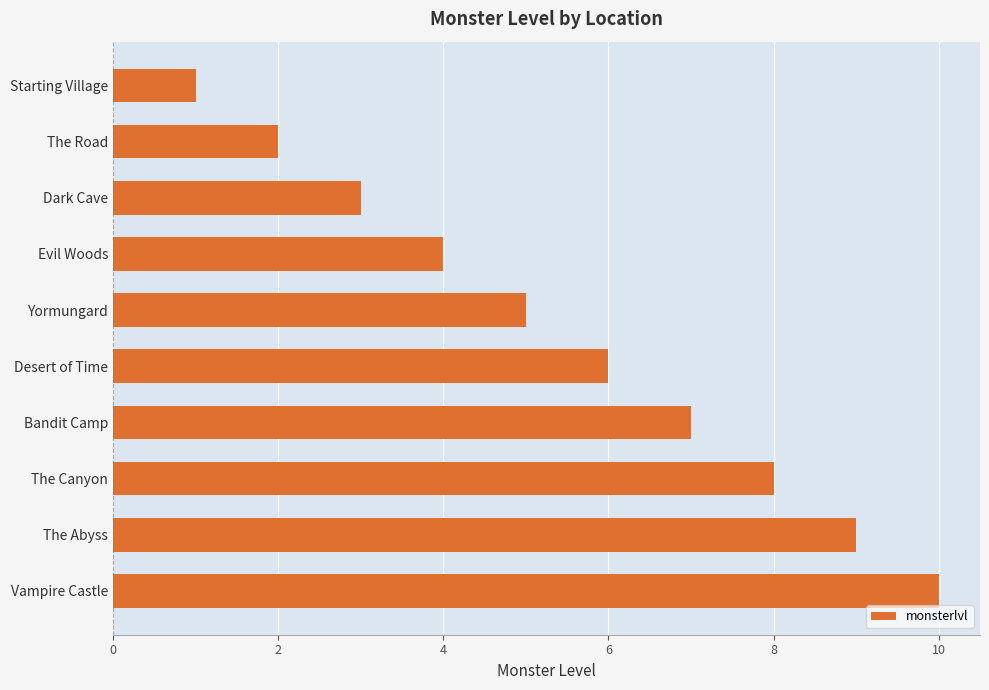

Rank the categories by value from highest to lowest.

Vampire Castle, The Abyss, The Canyon, Bandit Camp, Desert of Time, Yormungard, Evil Woods, Dark Cave, The Road, Starting Village